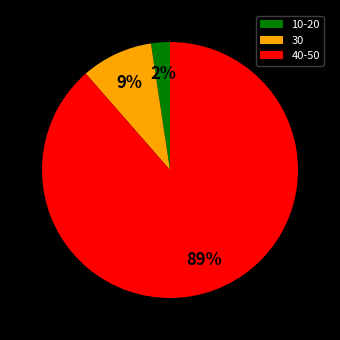

True or false: 40-50 accounts for 89% of the total.

True